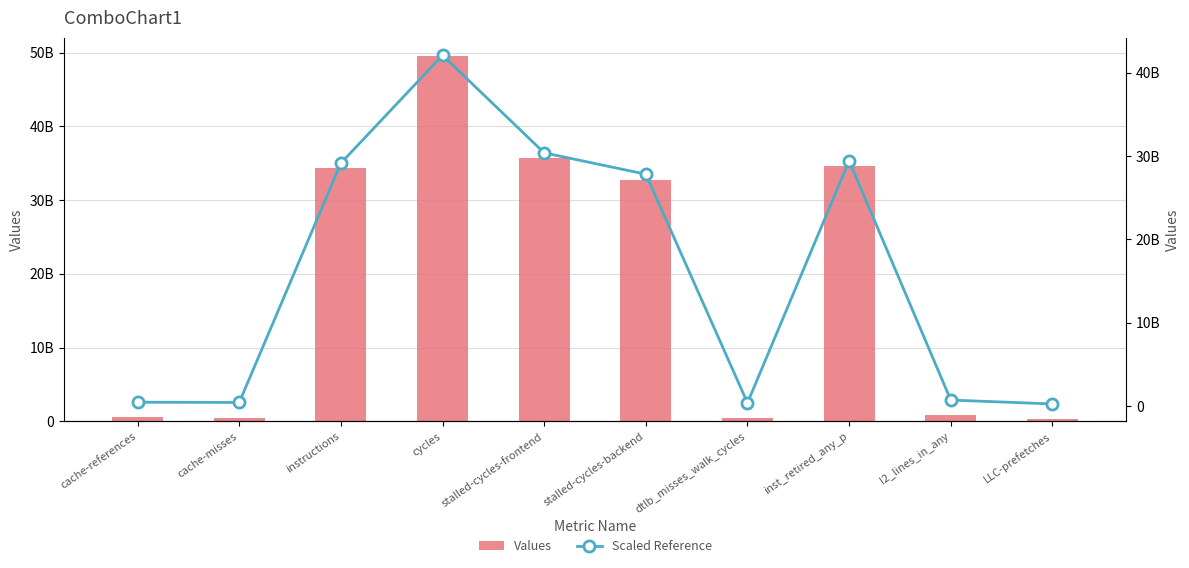

How many groups of bars are there?

10